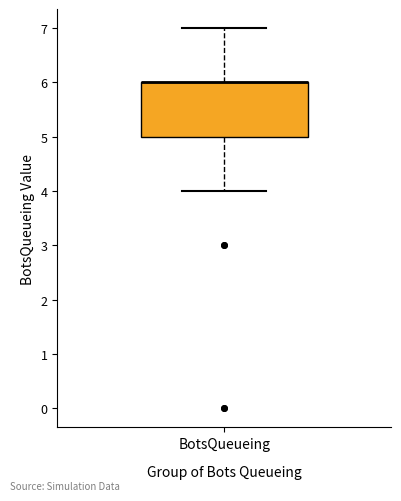

Where is the upper edge of the box for BotsQueueing on the y-axis? The values are not printed on the chart, so give them approximately, as read against the axis.

6